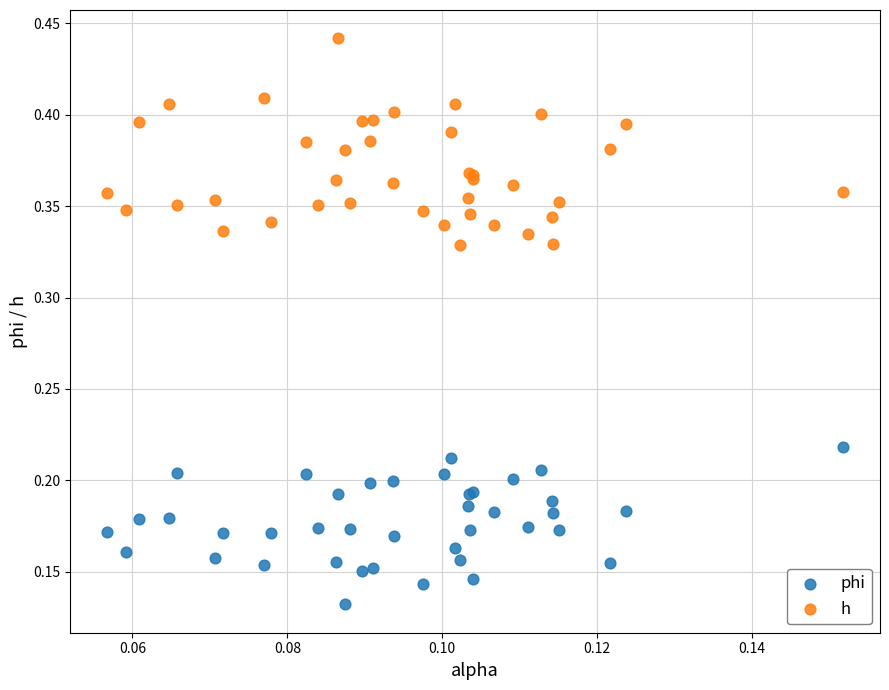

What are all the series names shown in the legend?

phi, h